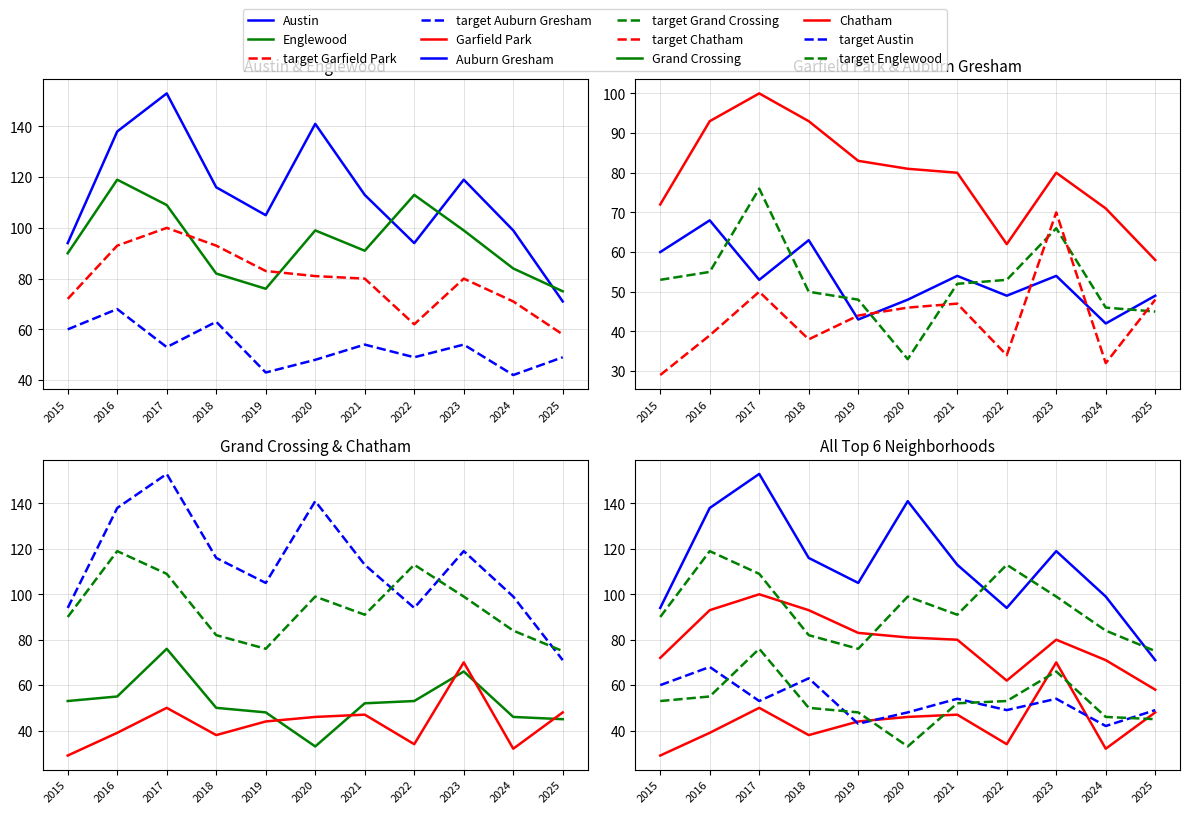

At how many categories does at least one series exceed 29?

11